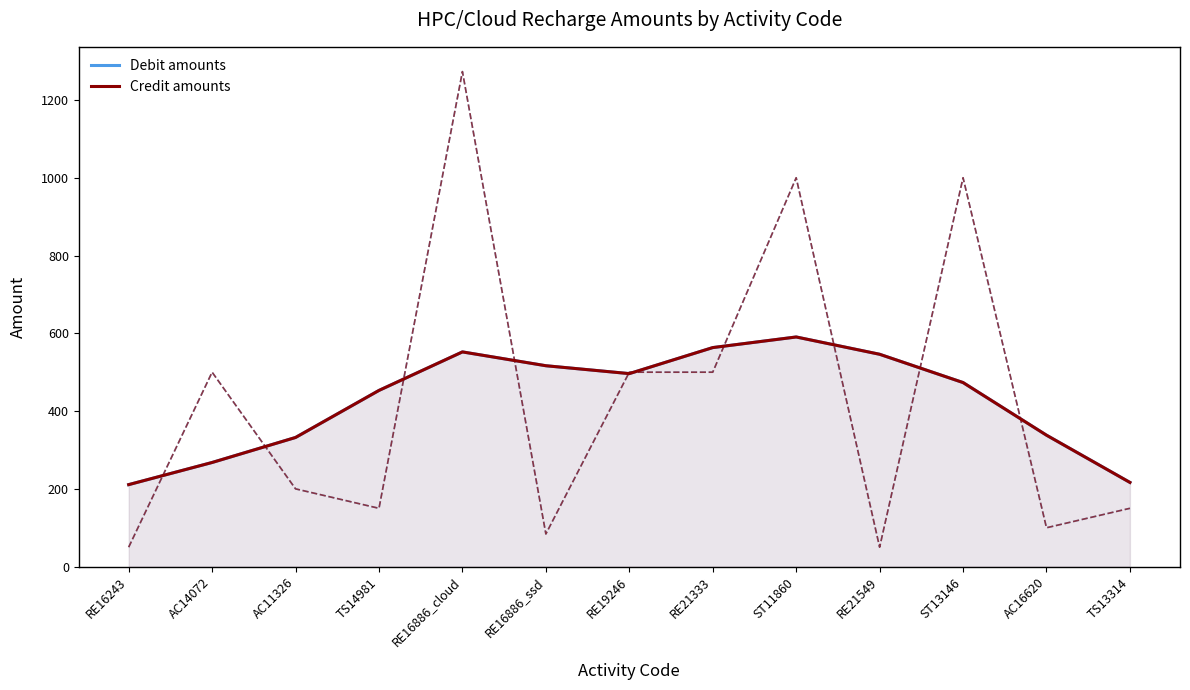

What is the greatest value displayed?

590.5